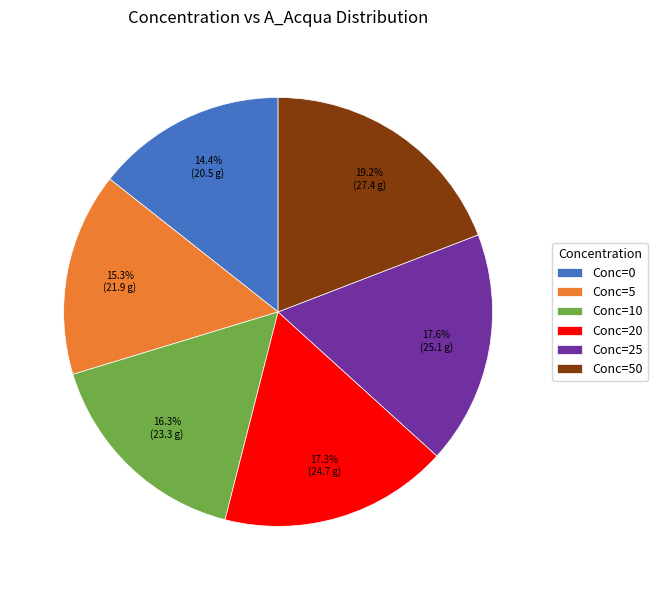

How many slices are in this pie chart?

6